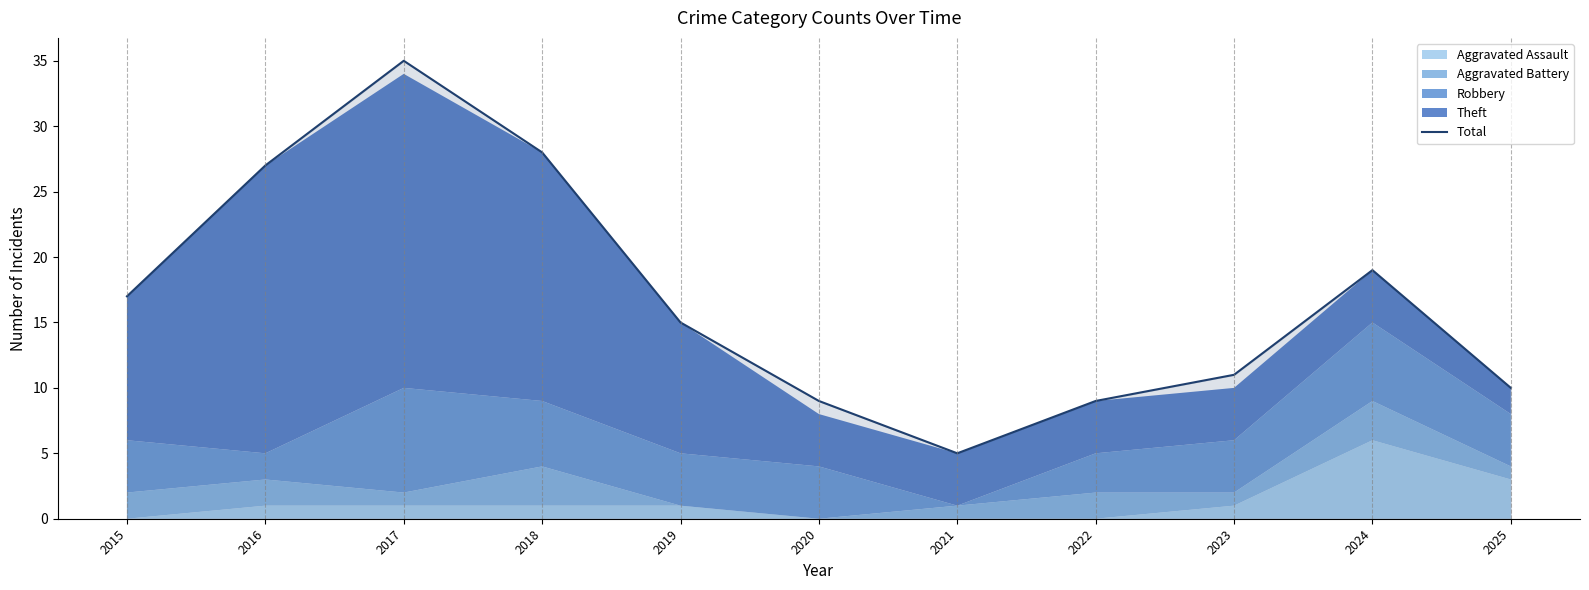

How many values are below 15?

5